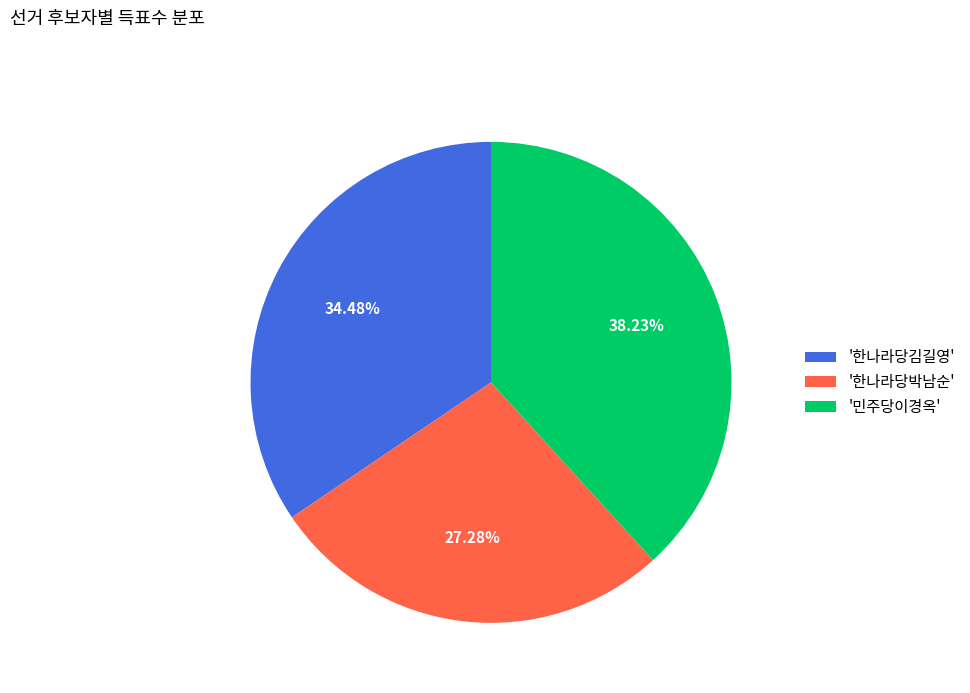

Does '민주당이경옥' represent more than half of the total?

No